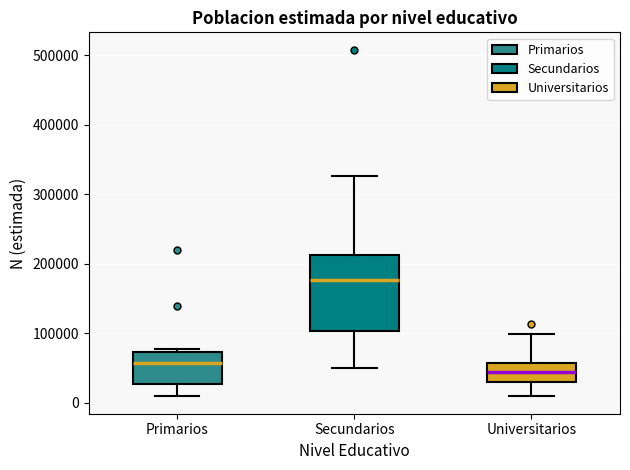

Which box has the lowest median line?

Universitarios